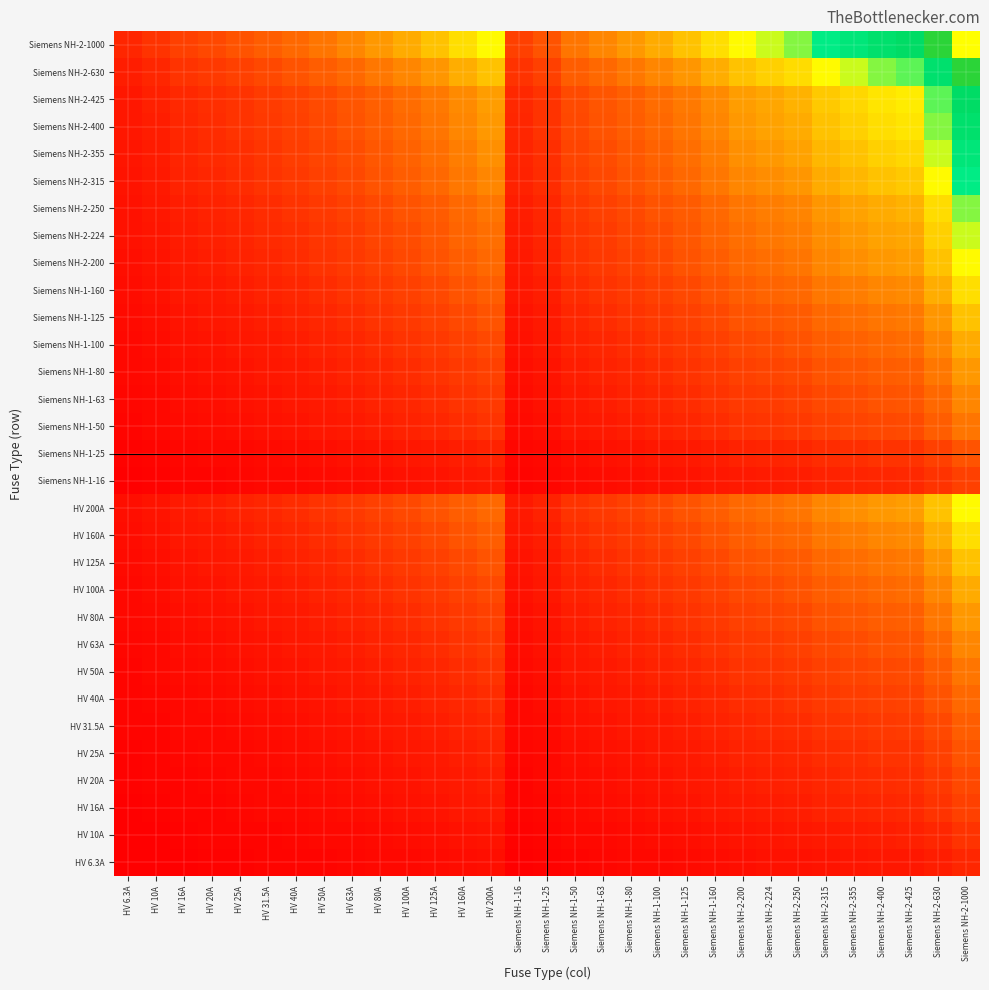

Reading right to left, what are all the values shown in this chart?

HV 6.3A: Siemens NH-2-1000=79.4	Siemens NH-2-630=63.0	Siemens NH-2-425=51.7	Siemens NH-2-400=50.2	Siemens NH-2-355=47.3	Siemens NH-2-315=44.5	Siemens NH-2-250=39.7	Siemens NH-2-224=37.6	Siemens NH-2-200=35.5	Siemens NH-1-160=31.7	Siemens NH-1-125=28.1	Siemens NH-1-100=25.1	Siemens NH-1-80=22.4	Siemens NH-1-63=19.9	Siemens NH-1-50=17.7	Siemens NH-1-25=12.5	Siemens NH-1-16=10.0	HV 200A=35.5	HV 160A=31.7	HV 125A=28.1	HV 100A=25.1	HV 80A=22.4	HV 63A=19.9	HV 50A=17.7	HV 40A=15.9	HV 31.5A=14.1	HV 25A=12.5	HV 20A=11.2	HV 16A=10.0	HV 10A=7.9	HV 6.3A=6.3
HV 10A: Siemens NH-2-1000=100.0	Siemens NH-2-630=79.4	Siemens NH-2-425=65.2	Siemens NH-2-400=63.2	Siemens NH-2-355=59.6	Siemens NH-2-315=56.1	Siemens NH-2-250=50.0	Siemens NH-2-224=47.3	Siemens NH-2-200=44.7	Siemens NH-1-160=40.0	Siemens NH-1-125=35.4	Siemens NH-1-100=31.6	Siemens NH-1-80=28.3	Siemens NH-1-63=25.1	Siemens NH-1-50=22.4	Siemens NH-1-25=15.8	Siemens NH-1-16=12.6	HV 200A=44.7	HV 160A=40.0	HV 125A=35.4	HV 100A=31.6	HV 80A=28.3	HV 63A=25.1	HV 50A=22.4	HV 40A=20.0	HV 31.5A=17.7	HV 25A=15.8	HV 20A=14.1	HV 16A=12.6	HV 10A=10.0	HV 6.3A=7.9
HV 16A: Siemens NH-2-1000=126.5	Siemens NH-2-630=100.4	Siemens NH-2-425=82.5	Siemens NH-2-400=80.0	Siemens NH-2-355=75.4	Siemens NH-2-315=71.0	Siemens NH-2-250=63.2	Siemens NH-2-224=59.9	Siemens NH-2-200=56.6	Siemens NH-1-160=50.6	Siemens NH-1-125=44.7	Siemens NH-1-100=40.0	Siemens NH-1-80=35.8	Siemens NH-1-63=31.7	Siemens NH-1-50=28.3	Siemens NH-1-25=20.0	Siemens NH-1-16=16.0	HV 200A=56.6	HV 160A=50.6	HV 125A=44.7	HV 100A=40.0	HV 80A=35.8	HV 63A=31.7	HV 50A=28.3	HV 40A=25.3	HV 31.5A=22.4	HV 25A=20.0	HV 20A=17.9	HV 16A=16.0	HV 10A=12.6	HV 6.3A=10.0
HV 20A: Siemens NH-2-1000=141.4	Siemens NH-2-630=112.2	Siemens NH-2-425=92.2	Siemens NH-2-400=89.4	Siemens NH-2-355=84.3	Siemens NH-2-315=79.4	Siemens NH-2-250=70.7	Siemens NH-2-224=66.9	Siemens NH-2-200=63.2	Siemens NH-1-160=56.6	Siemens NH-1-125=50.0	Siemens NH-1-100=44.7	Siemens NH-1-80=40.0	Siemens NH-1-63=35.5	Siemens NH-1-50=31.6	Siemens NH-1-25=22.4	Siemens NH-1-16=17.9	HV 200A=63.2	HV 160A=56.6	HV 125A=50.0	HV 100A=44.7	HV 80A=40.0	HV 63A=35.5	HV 50A=31.6	HV 40A=28.3	HV 31.5A=25.1	HV 25A=22.4	HV 20A=20.0	HV 16A=17.9	HV 10A=14.1	HV 6.3A=11.2
HV 25A: Siemens NH-2-1000=158.1	Siemens NH-2-630=125.5	Siemens NH-2-425=103.1	Siemens NH-2-400=100.0	Siemens NH-2-355=94.2	Siemens NH-2-315=88.7	Siemens NH-2-250=79.1	Siemens NH-2-224=74.8	Siemens NH-2-200=70.7	Siemens NH-1-160=63.2	Siemens NH-1-125=55.9	Siemens NH-1-100=50.0	Siemens NH-1-80=44.7	Siemens NH-1-63=39.7	Siemens NH-1-50=35.4	Siemens NH-1-25=25.0	Siemens NH-1-16=20.0	HV 200A=70.7	HV 160A=63.2	HV 125A=55.9	HV 100A=50.0	HV 80A=44.7	HV 63A=39.7	HV 50A=35.4	HV 40A=31.6	HV 31.5A=28.1	HV 25A=25.0	HV 20A=22.4	HV 16A=20.0	HV 10A=15.8	HV 6.3A=12.5
HV 31.5A: Siemens NH-2-1000=177.5	Siemens NH-2-630=140.9	Siemens NH-2-425=115.7	Siemens NH-2-400=112.2	Siemens NH-2-355=105.7	Siemens NH-2-315=99.6	Siemens NH-2-250=88.7	Siemens NH-2-224=84.0	Siemens NH-2-200=79.4	Siemens NH-1-160=71.0	Siemens NH-1-125=62.7	Siemens NH-1-100=56.1	Siemens NH-1-80=50.2	Siemens NH-1-63=44.5	Siemens NH-1-50=39.7	Siemens NH-1-25=28.1	Siemens NH-1-16=22.4	HV 200A=79.4	HV 160A=71.0	HV 125A=62.7	HV 100A=56.1	HV 80A=50.2	HV 63A=44.5	HV 50A=39.7	HV 40A=35.5	HV 31.5A=31.5	HV 25A=28.1	HV 20A=25.1	HV 16A=22.4	HV 10A=17.7	HV 6.3A=14.1
HV 40A: Siemens NH-2-1000=200.0	Siemens NH-2-630=158.7	Siemens NH-2-425=130.4	Siemens NH-2-400=126.5	Siemens NH-2-355=119.2	Siemens NH-2-315=112.2	Siemens NH-2-250=100.0	Siemens NH-2-224=94.7	Siemens NH-2-200=89.4	Siemens NH-1-160=80.0	Siemens NH-1-125=70.7	Siemens NH-1-100=63.2	Siemens NH-1-80=56.6	Siemens NH-1-63=50.2	Siemens NH-1-50=44.7	Siemens NH-1-25=31.6	Siemens NH-1-16=25.3	HV 200A=89.4	HV 160A=80.0	HV 125A=70.7	HV 100A=63.2	HV 80A=56.6	HV 63A=50.2	HV 50A=44.7	HV 40A=40.0	HV 31.5A=35.5	HV 25A=31.6	HV 20A=28.3	HV 16A=25.3	HV 10A=20.0	HV 6.3A=15.9
HV 50A: Siemens NH-2-1000=223.6	Siemens NH-2-630=177.5	Siemens NH-2-425=145.8	Siemens NH-2-400=141.4	Siemens NH-2-355=133.2	Siemens NH-2-315=125.5	Siemens NH-2-250=111.8	Siemens NH-2-224=105.8	Siemens NH-2-200=100.0	Siemens NH-1-160=89.4	Siemens NH-1-125=79.1	Siemens NH-1-100=70.7	Siemens NH-1-80=63.2	Siemens NH-1-63=56.1	Siemens NH-1-50=50.0	Siemens NH-1-25=35.4	Siemens NH-1-16=28.3	HV 200A=100.0	HV 160A=89.4	HV 125A=79.1	HV 100A=70.7	HV 80A=63.2	HV 63A=56.1	HV 50A=50.0	HV 40A=44.7	HV 31.5A=39.7	HV 25A=35.4	HV 20A=31.6	HV 16A=28.3	HV 10A=22.4	HV 6.3A=17.7
HV 63A: Siemens NH-2-1000=251.0	Siemens NH-2-630=199.2	Siemens NH-2-425=163.6	Siemens NH-2-400=158.7	Siemens NH-2-355=149.5	Siemens NH-2-315=140.9	Siemens NH-2-250=125.5	Siemens NH-2-224=118.8	Siemens NH-2-200=112.2	Siemens NH-1-160=100.4	Siemens NH-1-125=88.7	Siemens NH-1-100=79.4	Siemens NH-1-80=71.0	Siemens NH-1-63=63.0	Siemens NH-1-50=56.1	Siemens NH-1-25=39.7	Siemens NH-1-16=31.7	HV 200A=112.2	HV 160A=100.4	HV 125A=88.7	HV 100A=79.4	HV 80A=71.0	HV 63A=63.0	HV 50A=56.1	HV 40A=50.2	HV 31.5A=44.5	HV 25A=39.7	HV 20A=35.5	HV 16A=31.7	HV 10A=25.1	HV 6.3A=19.9
HV 80A: Siemens NH-2-1000=282.8	Siemens NH-2-630=224.5	Siemens NH-2-425=184.4	Siemens NH-2-400=178.9	Siemens NH-2-355=168.5	Siemens NH-2-315=158.7	Siemens NH-2-250=141.4	Siemens NH-2-224=133.9	Siemens NH-2-200=126.5	Siemens NH-1-160=113.1	Siemens NH-1-125=100.0	Siemens NH-1-100=89.4	Siemens NH-1-80=80.0	Siemens NH-1-63=71.0	Siemens NH-1-50=63.2	Siemens NH-1-25=44.7	Siemens NH-1-16=35.8	HV 200A=126.5	HV 160A=113.1	HV 125A=100.0	HV 100A=89.4	HV 80A=80.0	HV 63A=71.0	HV 50A=63.2	HV 40A=56.6	HV 31.5A=50.2	HV 25A=44.7	HV 20A=40.0	HV 16A=35.8	HV 10A=28.3	HV 6.3A=22.4
HV 100A: Siemens NH-2-1000=316.2	Siemens NH-2-630=251.0	Siemens NH-2-425=206.2	Siemens NH-2-400=200.0	Siemens NH-2-355=188.4	Siemens NH-2-315=177.5	Siemens NH-2-250=158.1	Siemens NH-2-224=149.7	Siemens NH-2-200=141.4	Siemens NH-1-160=126.5	Siemens NH-1-125=111.8	Siemens NH-1-100=100.0	Siemens NH-1-80=89.4	Siemens NH-1-63=79.4	Siemens NH-1-50=70.7	Siemens NH-1-25=50.0	Siemens NH-1-16=40.0	HV 200A=141.4	HV 160A=126.5	HV 125A=111.8	HV 100A=100.0	HV 80A=89.4	HV 63A=79.4	HV 50A=70.7	HV 40A=63.2	HV 31.5A=56.1	HV 25A=50.0	HV 20A=44.7	HV 16A=40.0	HV 10A=31.6	HV 6.3A=25.1
HV 125A: Siemens NH-2-1000=353.6	Siemens NH-2-630=280.6	Siemens NH-2-425=230.5	Siemens NH-2-400=223.6	Siemens NH-2-355=210.7	Siemens NH-2-315=198.4	Siemens NH-2-250=176.8	Siemens NH-2-224=167.3	Siemens NH-2-200=158.1	Siemens NH-1-160=141.4	Siemens NH-1-125=125.0	Siemens NH-1-100=111.8	Siemens NH-1-80=100.0	Siemens NH-1-63=88.7	Siemens NH-1-50=79.1	Siemens NH-1-25=55.9	Siemens NH-1-16=44.7	HV 200A=158.1	HV 160A=141.4	HV 125A=125.0	HV 100A=111.8	HV 80A=100.0	HV 63A=88.7	HV 50A=79.1	HV 40A=70.7	HV 31.5A=62.7	HV 25A=55.9	HV 20A=50.0	HV 16A=44.7	HV 10A=35.4	HV 6.3A=28.1
HV 160A: Siemens NH-2-1000=400.0	Siemens NH-2-630=317.5	Siemens NH-2-425=260.8	Siemens NH-2-400=253.0	Siemens NH-2-355=238.3	Siemens NH-2-315=224.5	Siemens NH-2-250=200.0	Siemens NH-2-224=189.3	Siemens NH-2-200=178.9	Siemens NH-1-160=160.0	Siemens NH-1-125=141.4	Siemens NH-1-100=126.5	Siemens NH-1-80=113.1	Siemens NH-1-63=100.4	Siemens NH-1-50=89.4	Siemens NH-1-25=63.2	Siemens NH-1-16=50.6	HV 200A=178.9	HV 160A=160.0	HV 125A=141.4	HV 100A=126.5	HV 80A=113.1	HV 63A=100.4	HV 50A=89.4	HV 40A=80.0	HV 31.5A=71.0	HV 25A=63.2	HV 20A=56.6	HV 16A=50.6	HV 10A=40.0	HV 6.3A=31.7
HV 200A: Siemens NH-2-1000=447.2	Siemens NH-2-630=355.0	Siemens NH-2-425=291.5	Siemens NH-2-400=282.8	Siemens NH-2-355=266.5	Siemens NH-2-315=251.0	Siemens NH-2-250=223.6	Siemens NH-2-224=211.7	Siemens NH-2-200=200.0	Siemens NH-1-160=178.9	Siemens NH-1-125=158.1	Siemens NH-1-100=141.4	Siemens NH-1-80=126.5	Siemens NH-1-63=112.2	Siemens NH-1-50=100.0	Siemens NH-1-25=70.7	Siemens NH-1-16=56.6	HV 200A=200.0	HV 160A=178.9	HV 125A=158.1	HV 100A=141.4	HV 80A=126.5	HV 63A=112.2	HV 50A=100.0	HV 40A=89.4	HV 31.5A=79.4	HV 25A=70.7	HV 20A=63.2	HV 16A=56.6	HV 10A=44.7	HV 6.3A=35.5
Siemens NH-1-16: Siemens NH-2-1000=126.5	Siemens NH-2-630=100.4	Siemens NH-2-425=82.5	Siemens NH-2-400=80.0	Siemens NH-2-355=75.4	Siemens NH-2-315=71.0	Siemens NH-2-250=63.2	Siemens NH-2-224=59.9	Siemens NH-2-200=56.6	Siemens NH-1-160=50.6	Siemens NH-1-125=44.7	Siemens NH-1-100=40.0	Siemens NH-1-80=35.8	Siemens NH-1-63=31.7	Siemens NH-1-50=28.3	Siemens NH-1-25=20.0	Siemens NH-1-16=16.0	HV 200A=56.6	HV 160A=50.6	HV 125A=44.7	HV 100A=40.0	HV 80A=35.8	HV 63A=31.7	HV 50A=28.3	HV 40A=25.3	HV 31.5A=22.4	HV 25A=20.0	HV 20A=17.9	HV 16A=16.0	HV 10A=12.6	HV 6.3A=10.0
Siemens NH-1-25: Siemens NH-2-1000=158.1	Siemens NH-2-630=125.5	Siemens NH-2-425=103.1	Siemens NH-2-400=100.0	Siemens NH-2-355=94.2	Siemens NH-2-315=88.7	Siemens NH-2-250=79.1	Siemens NH-2-224=74.8	Siemens NH-2-200=70.7	Siemens NH-1-160=63.2	Siemens NH-1-125=55.9	Siemens NH-1-100=50.0	Siemens NH-1-80=44.7	Siemens NH-1-63=39.7	Siemens NH-1-50=35.4	Siemens NH-1-25=25.0	Siemens NH-1-16=20.0	HV 200A=70.7	HV 160A=63.2	HV 125A=55.9	HV 100A=50.0	HV 80A=44.7	HV 63A=39.7	HV 50A=35.4	HV 40A=31.6	HV 31.5A=28.1	HV 25A=25.0	HV 20A=22.4	HV 16A=20.0	HV 10A=15.8	HV 6.3A=12.5
Siemens NH-1-50: Siemens NH-2-1000=223.6	Siemens NH-2-630=177.5	Siemens NH-2-425=145.8	Siemens NH-2-400=141.4	Siemens NH-2-355=133.2	Siemens NH-2-315=125.5	Siemens NH-2-250=111.8	Siemens NH-2-224=105.8	Siemens NH-2-200=100.0	Siemens NH-1-160=89.4	Siemens NH-1-125=79.1	Siemens NH-1-100=70.7	Siemens NH-1-80=63.2	Siemens NH-1-63=56.1	Siemens NH-1-50=50.0	Siemens NH-1-25=35.4	Siemens NH-1-16=28.3	HV 200A=100.0	HV 160A=89.4	HV 125A=79.1	HV 100A=70.7	HV 80A=63.2	HV 63A=56.1	HV 50A=50.0	HV 40A=44.7	HV 31.5A=39.7	HV 25A=35.4	HV 20A=31.6	HV 16A=28.3	HV 10A=22.4	HV 6.3A=17.7
Siemens NH-1-63: Siemens NH-2-1000=251.0	Siemens NH-2-630=199.2	Siemens NH-2-425=163.6	Siemens NH-2-400=158.7	Siemens NH-2-355=149.5	Siemens NH-2-315=140.9	Siemens NH-2-250=125.5	Siemens NH-2-224=118.8	Siemens NH-2-200=112.2	Siemens NH-1-160=100.4	Siemens NH-1-125=88.7	Siemens NH-1-100=79.4	Siemens NH-1-80=71.0	Siemens NH-1-63=63.0	Siemens NH-1-50=56.1	Siemens NH-1-25=39.7	Siemens NH-1-16=31.7	HV 200A=112.2	HV 160A=100.4	HV 125A=88.7	HV 100A=79.4	HV 80A=71.0	HV 63A=63.0	HV 50A=56.1	HV 40A=50.2	HV 31.5A=44.5	HV 25A=39.7	HV 20A=35.5	HV 16A=31.7	HV 10A=25.1	HV 6.3A=19.9
Siemens NH-1-80: Siemens NH-2-1000=282.8	Siemens NH-2-630=224.5	Siemens NH-2-425=184.4	Siemens NH-2-400=178.9	Siemens NH-2-355=168.5	Siemens NH-2-315=158.7	Siemens NH-2-250=141.4	Siemens NH-2-224=133.9	Siemens NH-2-200=126.5	Siemens NH-1-160=113.1	Siemens NH-1-125=100.0	Siemens NH-1-100=89.4	Siemens NH-1-80=80.0	Siemens NH-1-63=71.0	Siemens NH-1-50=63.2	Siemens NH-1-25=44.7	Siemens NH-1-16=35.8	HV 200A=126.5	HV 160A=113.1	HV 125A=100.0	HV 100A=89.4	HV 80A=80.0	HV 63A=71.0	HV 50A=63.2	HV 40A=56.6	HV 31.5A=50.2	HV 25A=44.7	HV 20A=40.0	HV 16A=35.8	HV 10A=28.3	HV 6.3A=22.4
Siemens NH-1-100: Siemens NH-2-1000=316.2	Siemens NH-2-630=251.0	Siemens NH-2-425=206.2	Siemens NH-2-400=200.0	Siemens NH-2-355=188.4	Siemens NH-2-315=177.5	Siemens NH-2-250=158.1	Siemens NH-2-224=149.7	Siemens NH-2-200=141.4	Siemens NH-1-160=126.5	Siemens NH-1-125=111.8	Siemens NH-1-100=100.0	Siemens NH-1-80=89.4	Siemens NH-1-63=79.4	Siemens NH-1-50=70.7	Siemens NH-1-25=50.0	Siemens NH-1-16=40.0	HV 200A=141.4	HV 160A=126.5	HV 125A=111.8	HV 100A=100.0	HV 80A=89.4	HV 63A=79.4	HV 50A=70.7	HV 40A=63.2	HV 31.5A=56.1	HV 25A=50.0	HV 20A=44.7	HV 16A=40.0	HV 10A=31.6	HV 6.3A=25.1
Siemens NH-1-125: Siemens NH-2-1000=353.6	Siemens NH-2-630=280.6	Siemens NH-2-425=230.5	Siemens NH-2-400=223.6	Siemens NH-2-355=210.7	Siemens NH-2-315=198.4	Siemens NH-2-250=176.8	Siemens NH-2-224=167.3	Siemens NH-2-200=158.1	Siemens NH-1-160=141.4	Siemens NH-1-125=125.0	Siemens NH-1-100=111.8	Siemens NH-1-80=100.0	Siemens NH-1-63=88.7	Siemens NH-1-50=79.1	Siemens NH-1-25=55.9	Siemens NH-1-16=44.7	HV 200A=158.1	HV 160A=141.4	HV 125A=125.0	HV 100A=111.8	HV 80A=100.0	HV 63A=88.7	HV 50A=79.1	HV 40A=70.7	HV 31.5A=62.7	HV 25A=55.9	HV 20A=50.0	HV 16A=44.7	HV 10A=35.4	HV 6.3A=28.1
Siemens NH-1-160: Siemens NH-2-1000=400.0	Siemens NH-2-630=317.5	Siemens NH-2-425=260.8	Siemens NH-2-400=253.0	Siemens NH-2-355=238.3	Siemens NH-2-315=224.5	Siemens NH-2-250=200.0	Siemens NH-2-224=189.3	Siemens NH-2-200=178.9	Siemens NH-1-160=160.0	Siemens NH-1-125=141.4	Siemens NH-1-100=126.5	Siemens NH-1-80=113.1	Siemens NH-1-63=100.4	Siemens NH-1-50=89.4	Siemens NH-1-25=63.2	Siemens NH-1-16=50.6	HV 200A=178.9	HV 160A=160.0	HV 125A=141.4	HV 100A=126.5	HV 80A=113.1	HV 63A=100.4	HV 50A=89.4	HV 40A=80.0	HV 31.5A=71.0	HV 25A=63.2	HV 20A=56.6	HV 16A=50.6	HV 10A=40.0	HV 6.3A=31.7
Siemens NH-2-200: Siemens NH-2-1000=447.2	Siemens NH-2-630=355.0	Siemens NH-2-425=291.5	Siemens NH-2-400=282.8	Siemens NH-2-355=266.5	Siemens NH-2-315=251.0	Siemens NH-2-250=223.6	Siemens NH-2-224=211.7	Siemens NH-2-200=200.0	Siemens NH-1-160=178.9	Siemens NH-1-125=158.1	Siemens NH-1-100=141.4	Siemens NH-1-80=126.5	Siemens NH-1-63=112.2	Siemens NH-1-50=100.0	Siemens NH-1-25=70.7	Siemens NH-1-16=56.6	HV 200A=200.0	HV 160A=178.9	HV 125A=158.1	HV 100A=141.4	HV 80A=126.5	HV 63A=112.2	HV 50A=100.0	HV 40A=89.4	HV 31.5A=79.4	HV 25A=70.7	HV 20A=63.2	HV 16A=56.6	HV 10A=44.7	HV 6.3A=35.5
Siemens NH-2-224: Siemens NH-2-1000=473.3	Siemens NH-2-630=375.7	Siemens NH-2-425=308.5	Siemens NH-2-400=299.3	Siemens NH-2-355=282.0	Siemens NH-2-315=265.6	Siemens NH-2-250=236.6	Siemens NH-2-224=224.0	Siemens NH-2-200=211.7	Siemens NH-1-160=189.3	Siemens NH-1-125=167.3	Siemens NH-1-100=149.7	Siemens NH-1-80=133.9	Siemens NH-1-63=118.8	Siemens NH-1-50=105.8	Siemens NH-1-25=74.8	Siemens NH-1-16=59.9	HV 200A=211.7	HV 160A=189.3	HV 125A=167.3	HV 100A=149.7	HV 80A=133.9	HV 63A=118.8	HV 50A=105.8	HV 40A=94.7	HV 31.5A=84.0	HV 25A=74.8	HV 20A=66.9	HV 16A=59.9	HV 10A=47.3	HV 6.3A=37.6
Siemens NH-2-250: Siemens NH-2-1000=500.0	Siemens NH-2-630=396.9	Siemens NH-2-425=326.0	Siemens NH-2-400=316.2	Siemens NH-2-355=297.9	Siemens NH-2-315=280.6	Siemens NH-2-250=250.0	Siemens NH-2-224=236.6	Siemens NH-2-200=223.6	Siemens NH-1-160=200.0	Siemens NH-1-125=176.8	Siemens NH-1-100=158.1	Siemens NH-1-80=141.4	Siemens NH-1-63=125.5	Siemens NH-1-50=111.8	Siemens NH-1-25=79.1	Siemens NH-1-16=63.2	HV 200A=223.6	HV 160A=200.0	HV 125A=176.8	HV 100A=158.1	HV 80A=141.4	HV 63A=125.5	HV 50A=111.8	HV 40A=100.0	HV 31.5A=88.7	HV 25A=79.1	HV 20A=70.7	HV 16A=63.2	HV 10A=50.0	HV 6.3A=39.7
Siemens NH-2-315: Siemens NH-2-1000=561.2	Siemens NH-2-630=445.5	Siemens NH-2-425=365.9	Siemens NH-2-400=355.0	Siemens NH-2-355=334.4	Siemens NH-2-315=315.0	Siemens NH-2-250=280.6	Siemens NH-2-224=265.6	Siemens NH-2-200=251.0	Siemens NH-1-160=224.5	Siemens NH-1-125=198.4	Siemens NH-1-100=177.5	Siemens NH-1-80=158.7	Siemens NH-1-63=140.9	Siemens NH-1-50=125.5	Siemens NH-1-25=88.7	Siemens NH-1-16=71.0	HV 200A=251.0	HV 160A=224.5	HV 125A=198.4	HV 100A=177.5	HV 80A=158.7	HV 63A=140.9	HV 50A=125.5	HV 40A=112.2	HV 31.5A=99.6	HV 25A=88.7	HV 20A=79.4	HV 16A=71.0	HV 10A=56.1	HV 6.3A=44.5
Siemens NH-2-355: Siemens NH-2-1000=595.8	Siemens NH-2-630=472.9	Siemens NH-2-425=388.4	Siemens NH-2-400=376.8	Siemens NH-2-355=355.0	Siemens NH-2-315=334.4	Siemens NH-2-250=297.9	Siemens NH-2-224=282.0	Siemens NH-2-200=266.5	Siemens NH-1-160=238.3	Siemens NH-1-125=210.7	Siemens NH-1-100=188.4	Siemens NH-1-80=168.5	Siemens NH-1-63=149.5	Siemens NH-1-50=133.2	Siemens NH-1-25=94.2	Siemens NH-1-16=75.4	HV 200A=266.5	HV 160A=238.3	HV 125A=210.7	HV 100A=188.4	HV 80A=168.5	HV 63A=149.5	HV 50A=133.2	HV 40A=119.2	HV 31.5A=105.7	HV 25A=94.2	HV 20A=84.3	HV 16A=75.4	HV 10A=59.6	HV 6.3A=47.3
Siemens NH-2-400: Siemens NH-2-1000=632.5	Siemens NH-2-630=502.0	Siemens NH-2-425=412.3	Siemens NH-2-400=400.0	Siemens NH-2-355=376.8	Siemens NH-2-315=355.0	Siemens NH-2-250=316.2	Siemens NH-2-224=299.3	Siemens NH-2-200=282.8	Siemens NH-1-160=253.0	Siemens NH-1-125=223.6	Siemens NH-1-100=200.0	Siemens NH-1-80=178.9	Siemens NH-1-63=158.7	Siemens NH-1-50=141.4	Siemens NH-1-25=100.0	Siemens NH-1-16=80.0	HV 200A=282.8	HV 160A=253.0	HV 125A=223.6	HV 100A=200.0	HV 80A=178.9	HV 63A=158.7	HV 50A=141.4	HV 40A=126.5	HV 31.5A=112.2	HV 25A=100.0	HV 20A=89.4	HV 16A=80.0	HV 10A=63.2	HV 6.3A=50.2
Siemens NH-2-425: Siemens NH-2-1000=651.9	Siemens NH-2-630=517.4	Siemens NH-2-425=425.0	Siemens NH-2-400=412.3	Siemens NH-2-355=388.4	Siemens NH-2-315=365.9	Siemens NH-2-250=326.0	Siemens NH-2-224=308.5	Siemens NH-2-200=291.5	Siemens NH-1-160=260.8	Siemens NH-1-125=230.5	Siemens NH-1-100=206.2	Siemens NH-1-80=184.4	Siemens NH-1-63=163.6	Siemens NH-1-50=145.8	Siemens NH-1-25=103.1	Siemens NH-1-16=82.5	HV 200A=291.5	HV 160A=260.8	HV 125A=230.5	HV 100A=206.2	HV 80A=184.4	HV 63A=163.6	HV 50A=145.8	HV 40A=130.4	HV 31.5A=115.7	HV 25A=103.1	HV 20A=92.2	HV 16A=82.5	HV 10A=65.2	HV 6.3A=51.7
Siemens NH-2-630: Siemens NH-2-1000=793.7	Siemens NH-2-630=630.0	Siemens NH-2-425=517.4	Siemens NH-2-400=502.0	Siemens NH-2-355=472.9	Siemens NH-2-315=445.5	Siemens NH-2-250=396.9	Siemens NH-2-224=375.7	Siemens NH-2-200=355.0	Siemens NH-1-160=317.5	Siemens NH-1-125=280.6	Siemens NH-1-100=251.0	Siemens NH-1-80=224.5	Siemens NH-1-63=199.2	Siemens NH-1-50=177.5	Siemens NH-1-25=125.5	Siemens NH-1-16=100.4	HV 200A=355.0	HV 160A=317.5	HV 125A=280.6	HV 100A=251.0	HV 80A=224.5	HV 63A=199.2	HV 50A=177.5	HV 40A=158.7	HV 31.5A=140.9	HV 25A=125.5	HV 20A=112.2	HV 16A=100.4	HV 10A=79.4	HV 6.3A=63.0
Siemens NH-2-1000: Siemens NH-2-1000=1000.0	Siemens NH-2-630=793.7	Siemens NH-2-425=651.9	Siemens NH-2-400=632.5	Siemens NH-2-355=595.8	Siemens NH-2-315=561.2	Siemens NH-2-250=500.0	Siemens NH-2-224=473.3	Siemens NH-2-200=447.2	Siemens NH-1-160=400.0	Siemens NH-1-125=353.6	Siemens NH-1-100=316.2	Siemens NH-1-80=282.8	Siemens NH-1-63=251.0	Siemens NH-1-50=223.6	Siemens NH-1-25=158.1	Siemens NH-1-16=126.5	HV 200A=447.2	HV 160A=400.0	HV 125A=353.6	HV 100A=316.2	HV 80A=282.8	HV 63A=251.0	HV 50A=223.6	HV 40A=200.0	HV 31.5A=177.5	HV 25A=158.1	HV 20A=141.4	HV 16A=126.5	HV 10A=100.0	HV 6.3A=79.4